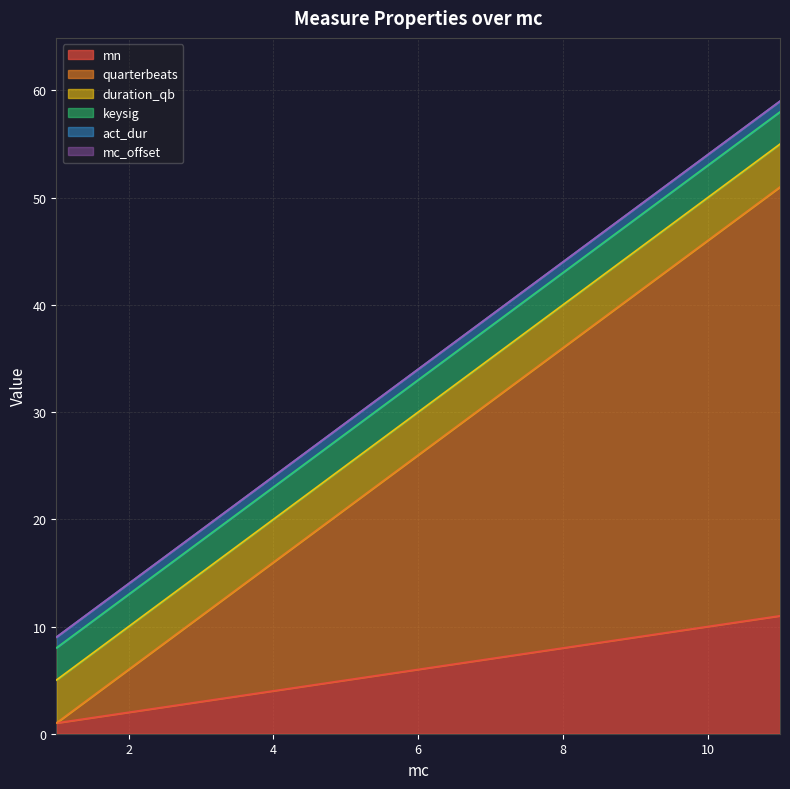

What is the value of the act_dur point at the 5th from the left?

1